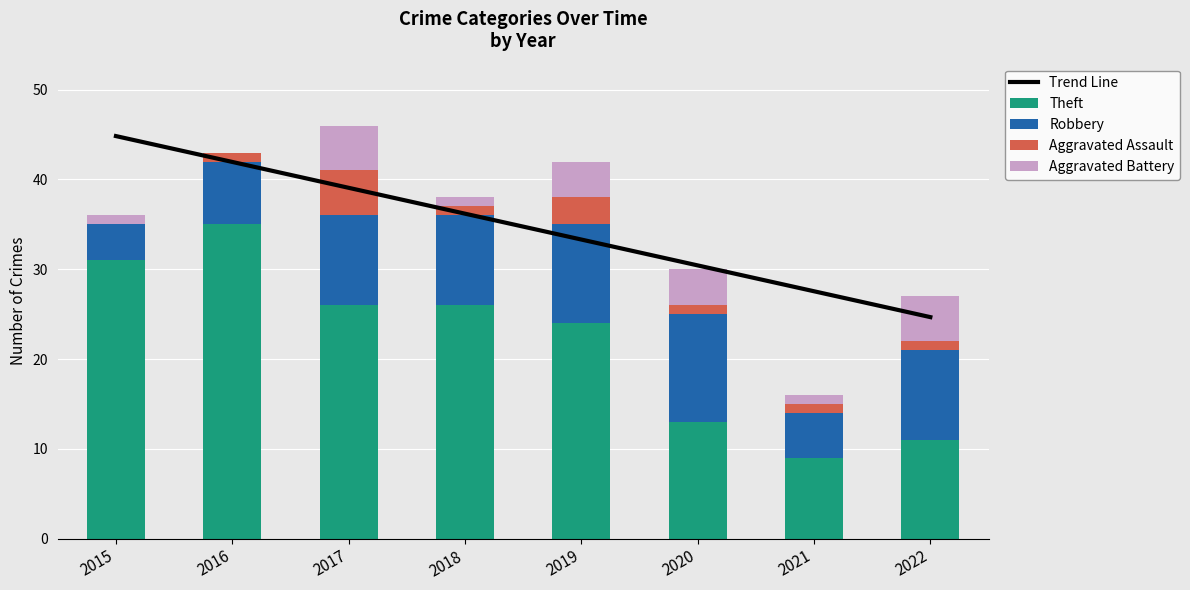

How many values in Aggravated Assault are above zero?

7